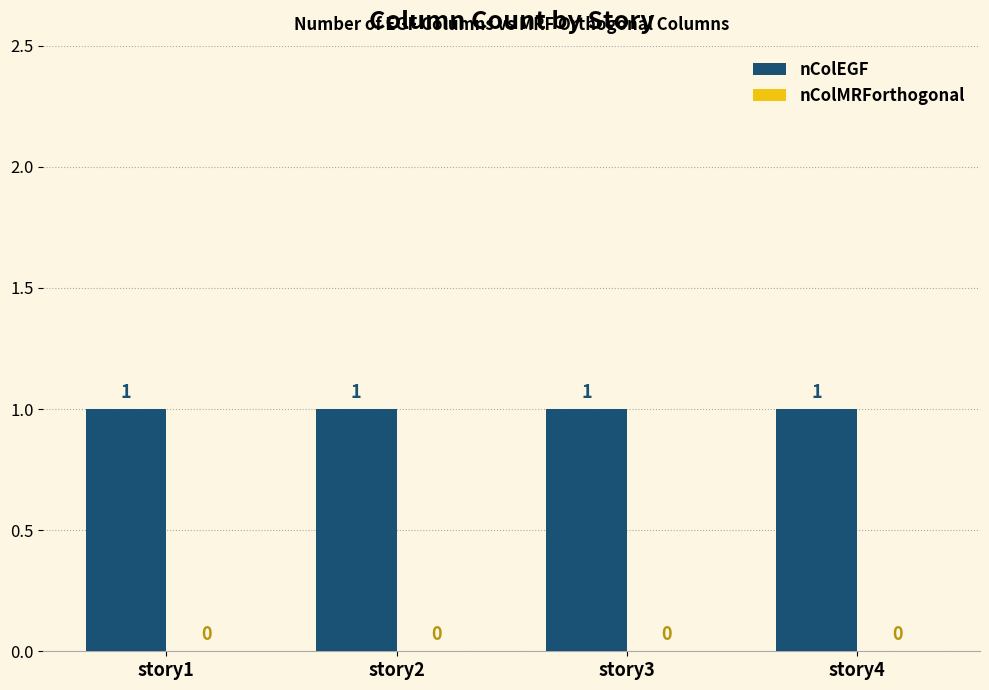

Reading left to right, list all the values displayed in this chart.

nColEGF: story1=1	story2=1	story3=1	story4=1
nColMRForthogonal: story1=0	story2=0	story3=0	story4=0